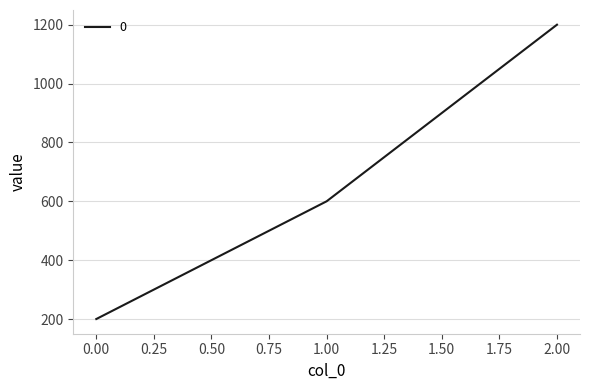

What is the ratio of the value at 2.00 to the value at 1.00?

2.0